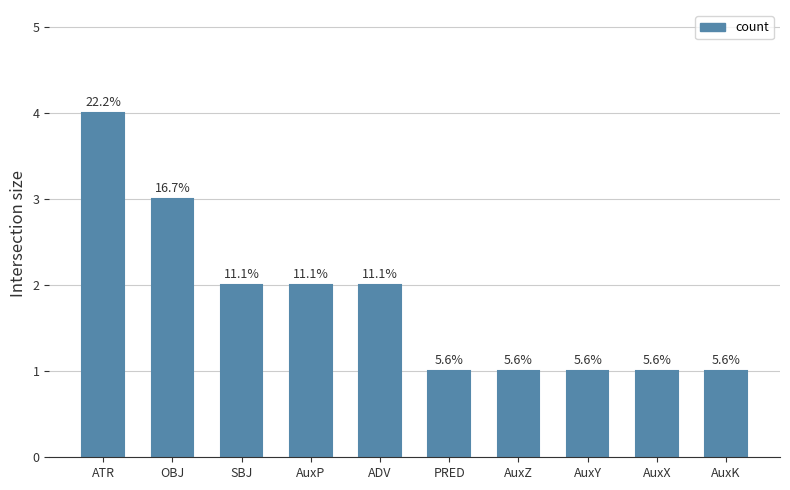

What is the change in value from OBJ to PRED?

-2